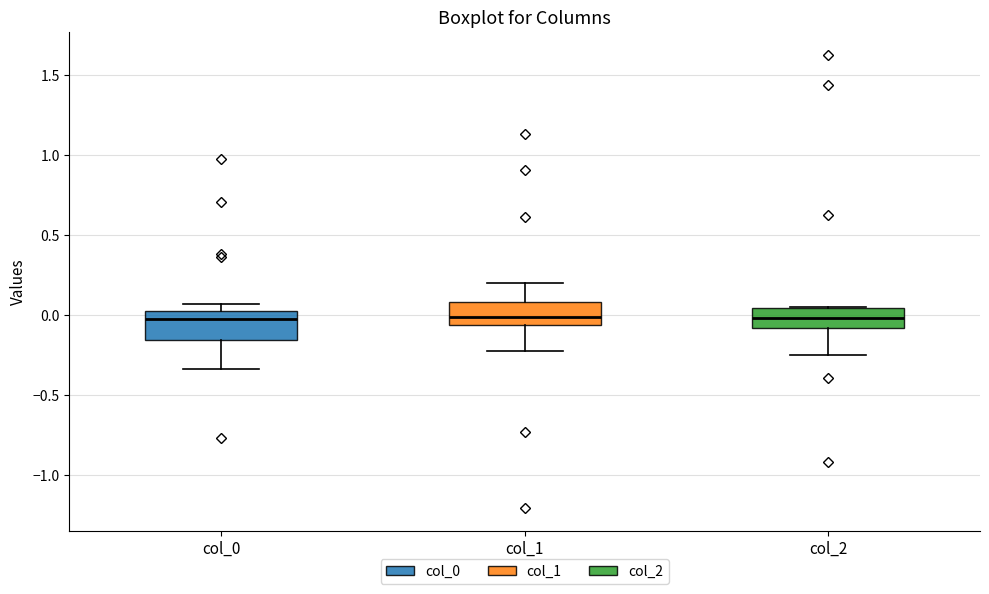

Reading left to right, transcribe this box plot: for each box, give where its median line is, the range the box spans, and where its two whiskers end, as read against the y-axis. The values are not printed on the chart, so give them approximately, as read against the axis.

col_0: median 0.00 (just below the box's upper edge), box -0.15 to 0.00, whiskers -0.35 to 0.05
col_1: median 0.00, box -0.05 to 0.10, whiskers -0.25 to 0.20
col_2: median 0.00, box -0.10 to 0.05, whiskers -0.25 to 0.05